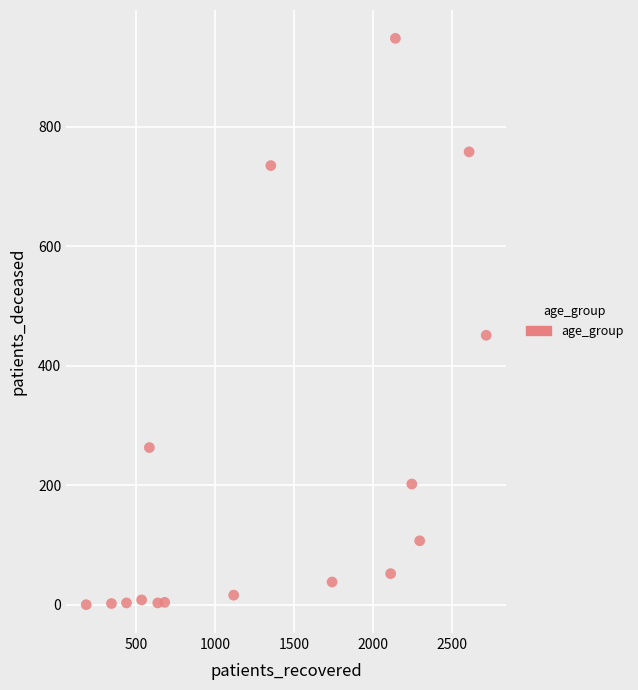

What is the range of Y values (max minus min)?

948